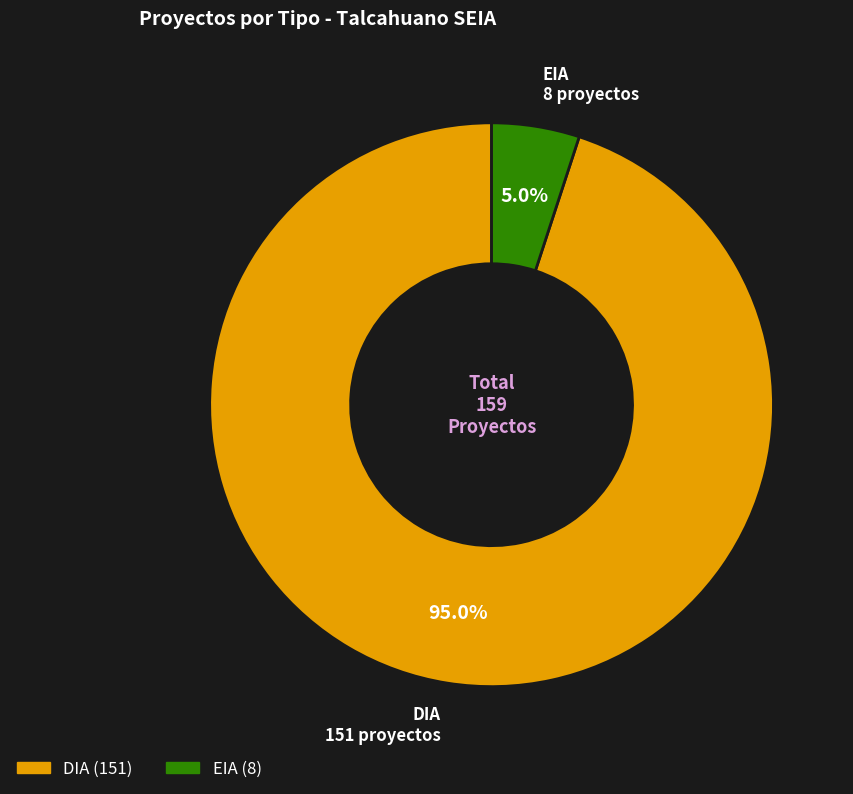

Count the number of slices in the pie.

2